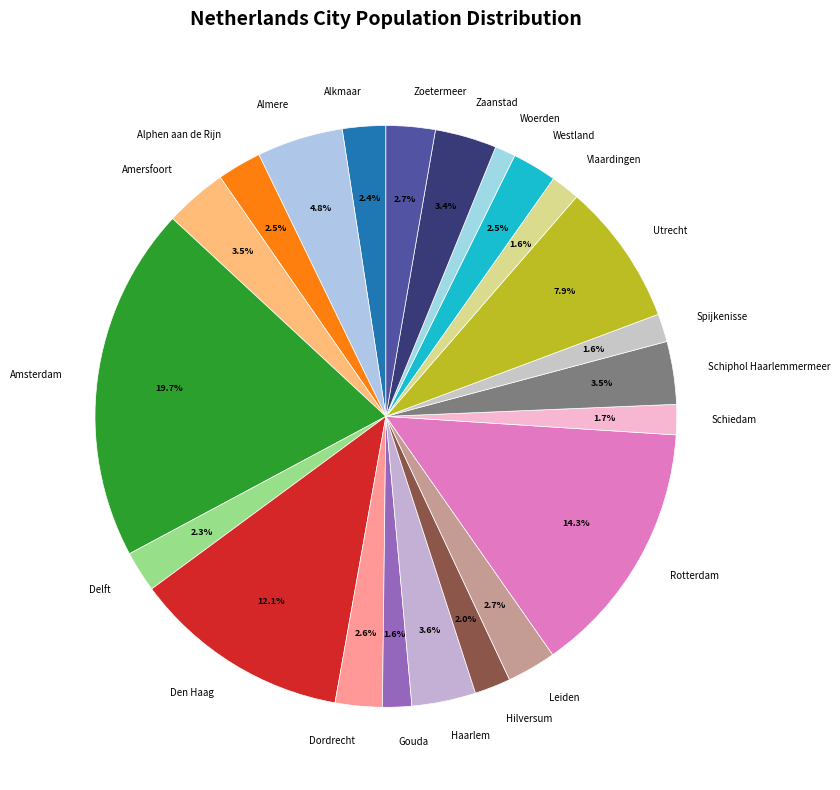

Is it true that Hilversum is 15% of the pie?

False